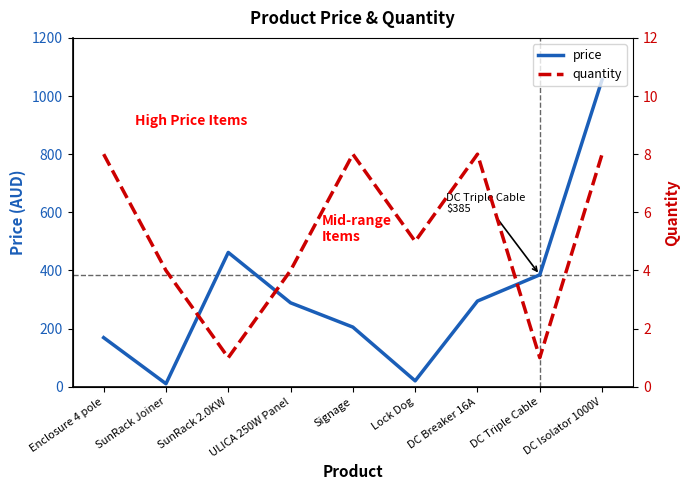

The value of quantity at DC Isolator 1000V is 8.0. True or false?

True